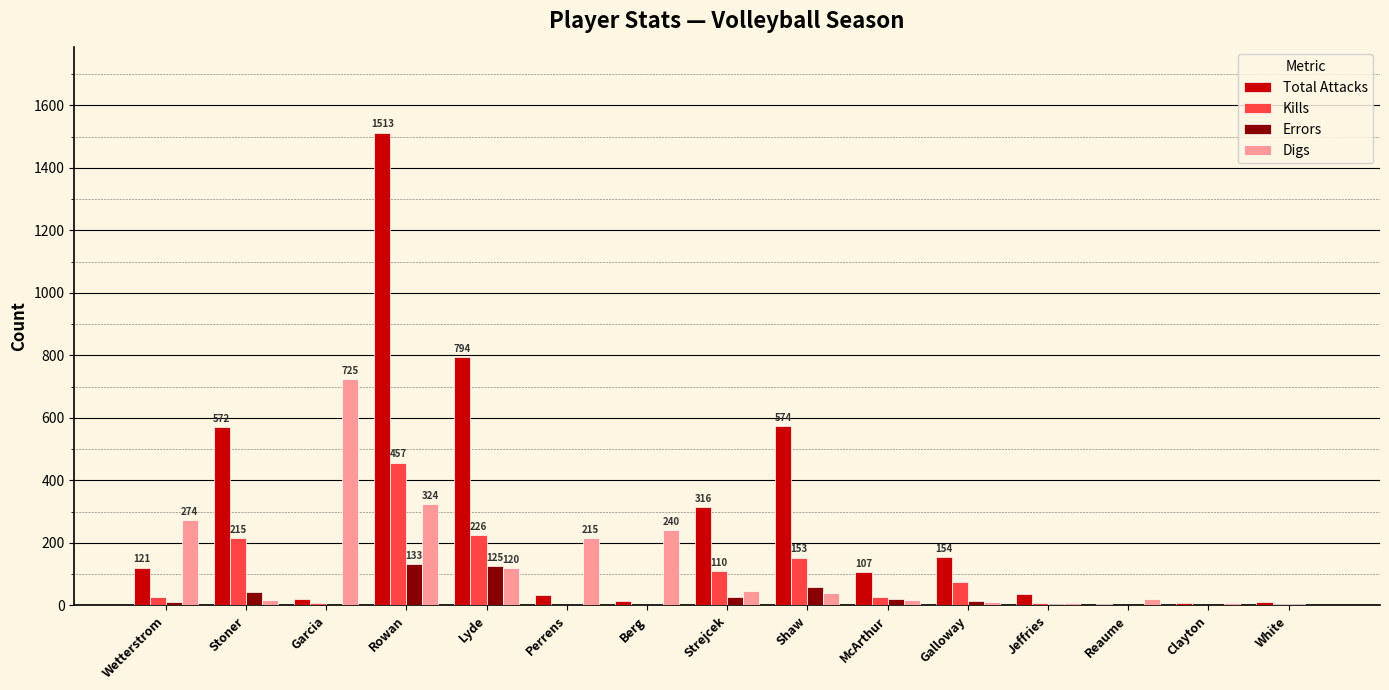

What is the sum of all Digs values?

2067